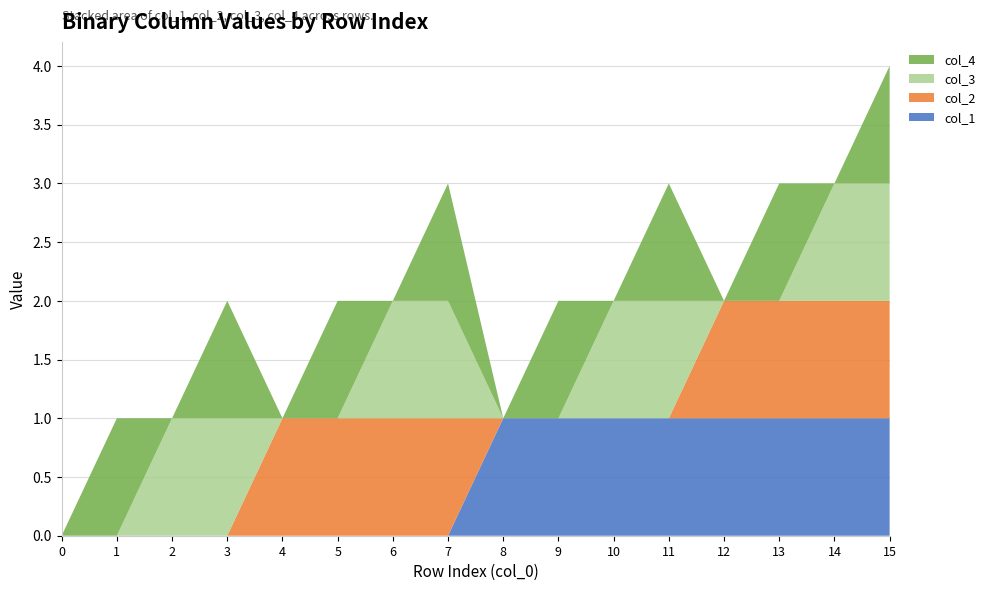

Reading left to right, transcribe all the data shown in this chart.

col_1: 0	0	0	0	0	0	0	0	1	1	1	1	1	1	1	1
col_2: 0	0	0	0	1	1	1	1	0	0	0	0	1	1	1	1
col_3: 0	0	1	1	0	0	1	1	0	0	1	1	0	0	1	1
col_4: 0	1	0	1	0	1	0	1	0	1	0	1	0	1	0	1